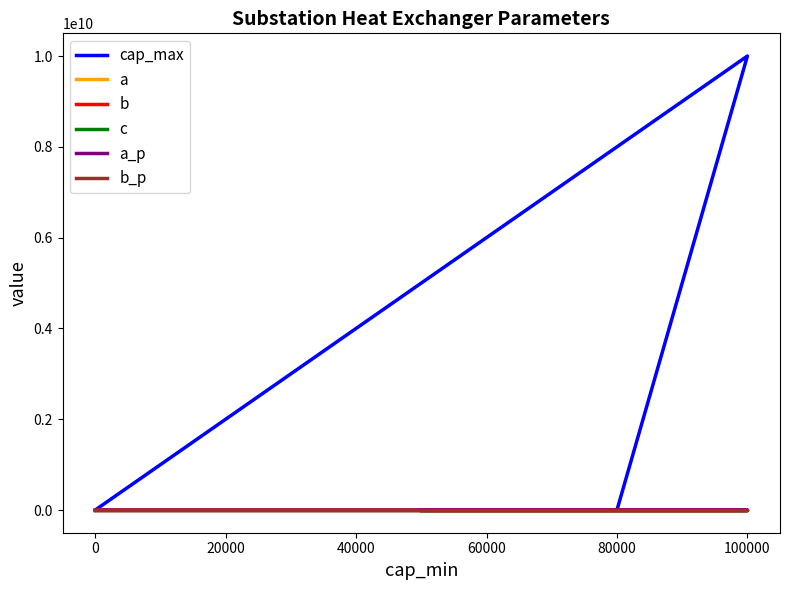

What is the value of the c point at the 1st from the left?

1.0